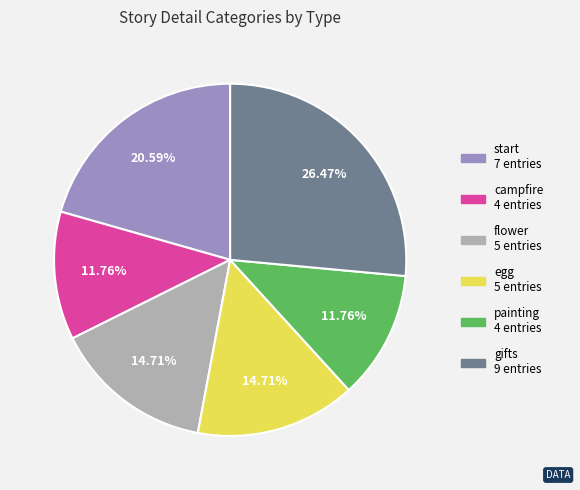

What percentage is NOT represented by egg?

85.3%